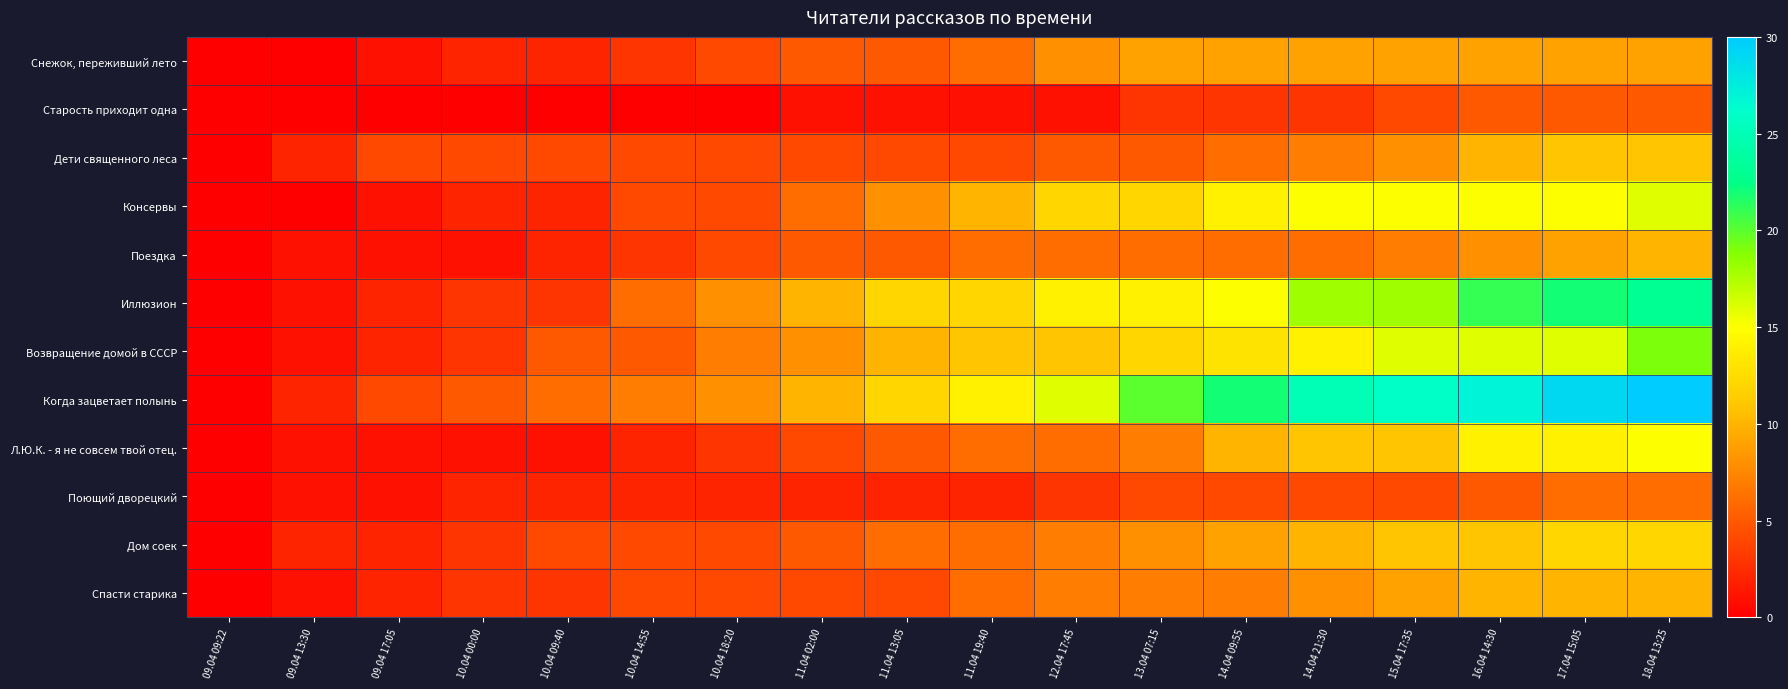

At how many categories does at least one series exceed 18?

7